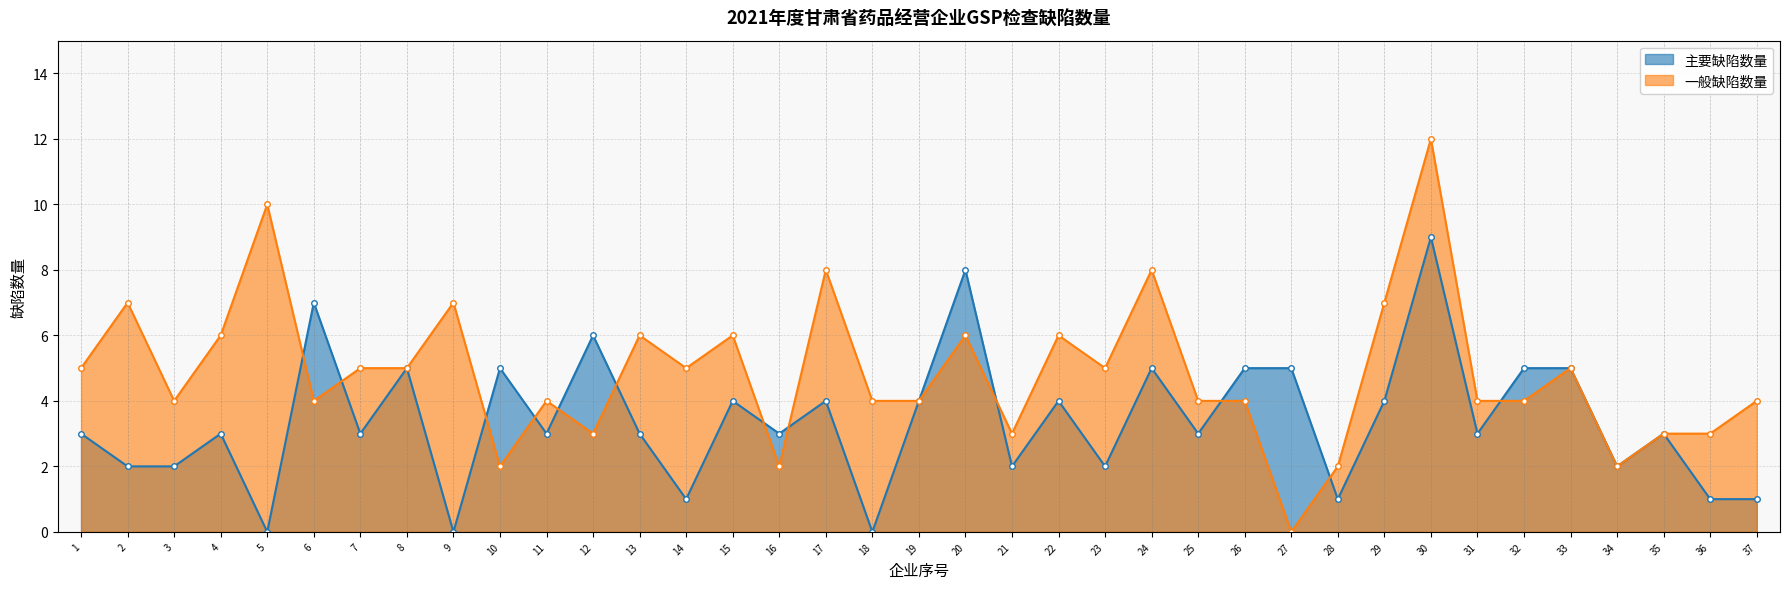

Where is 主要缺陷数量 nearest to the value 4?

15